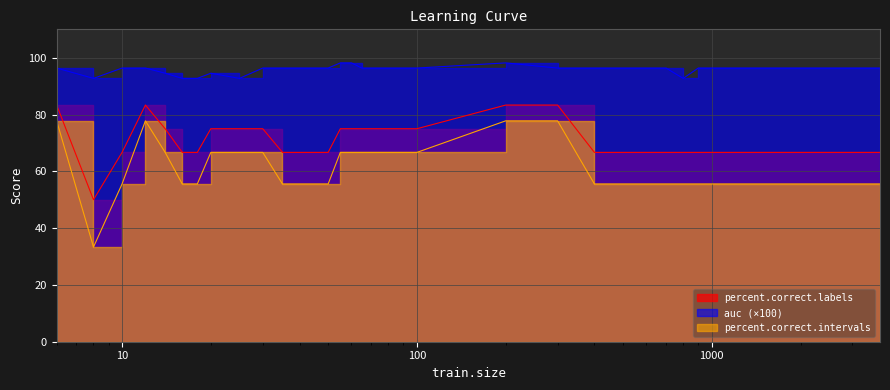

How many values in the percent.correct.intervals series are below 66?

16